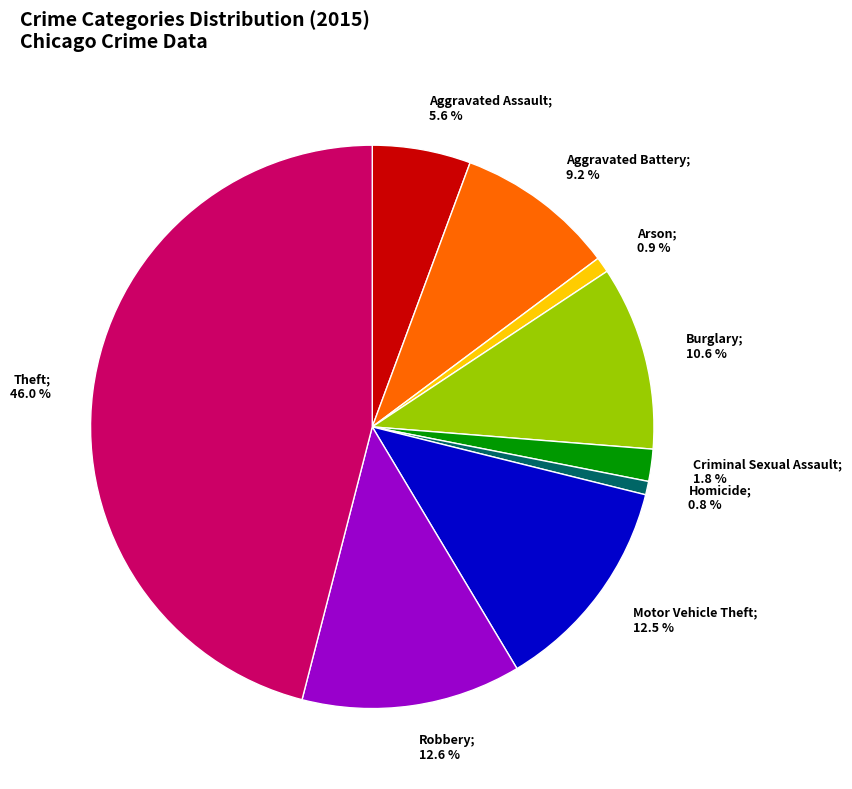

The Burglary slice represents 11% of the pie. True or false?

True